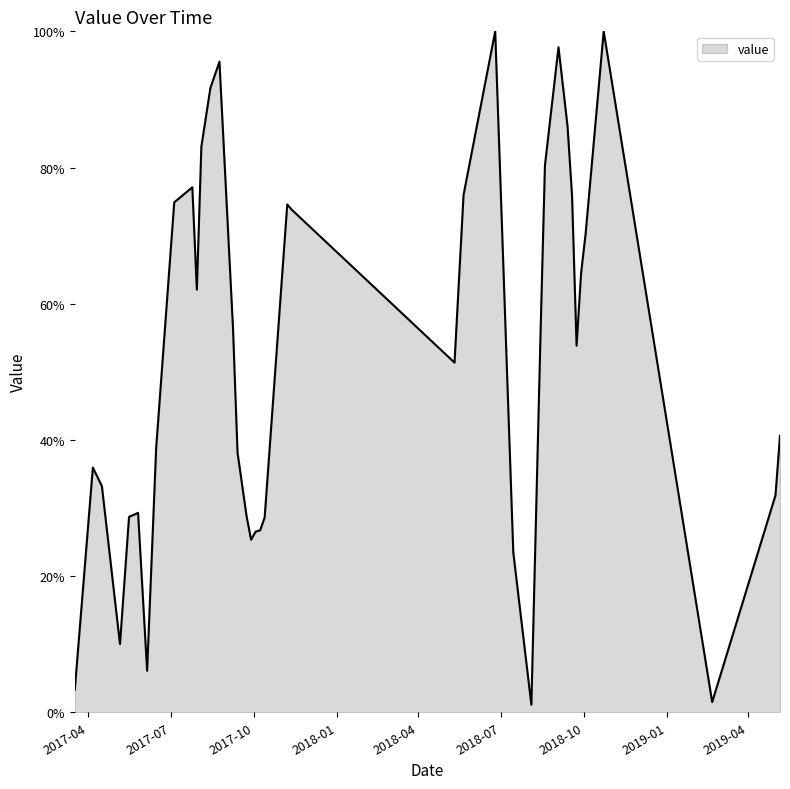

What is the greatest value displayed?

100.0